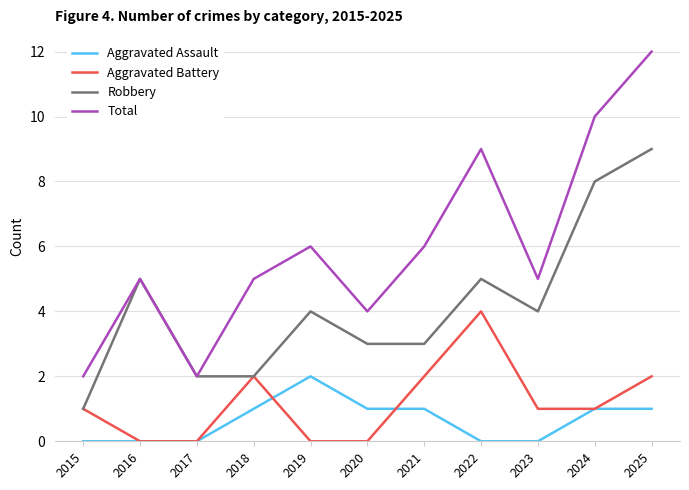

Which series has the largest total across all categories?

Total